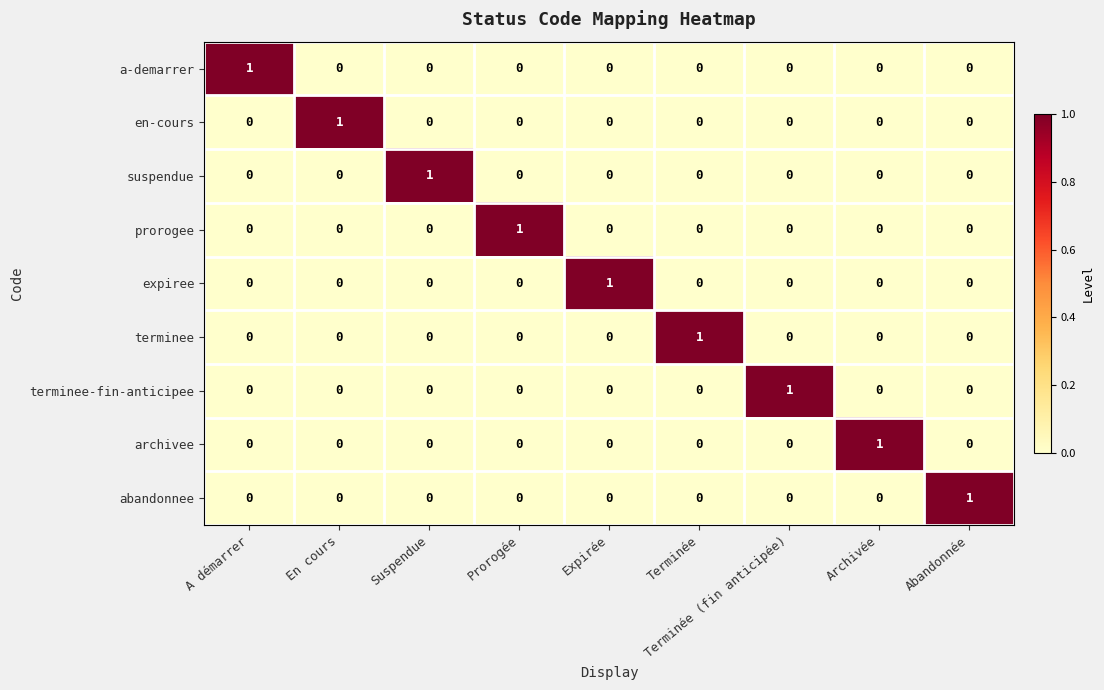

At how many categories does at least one series exceed 0?

9